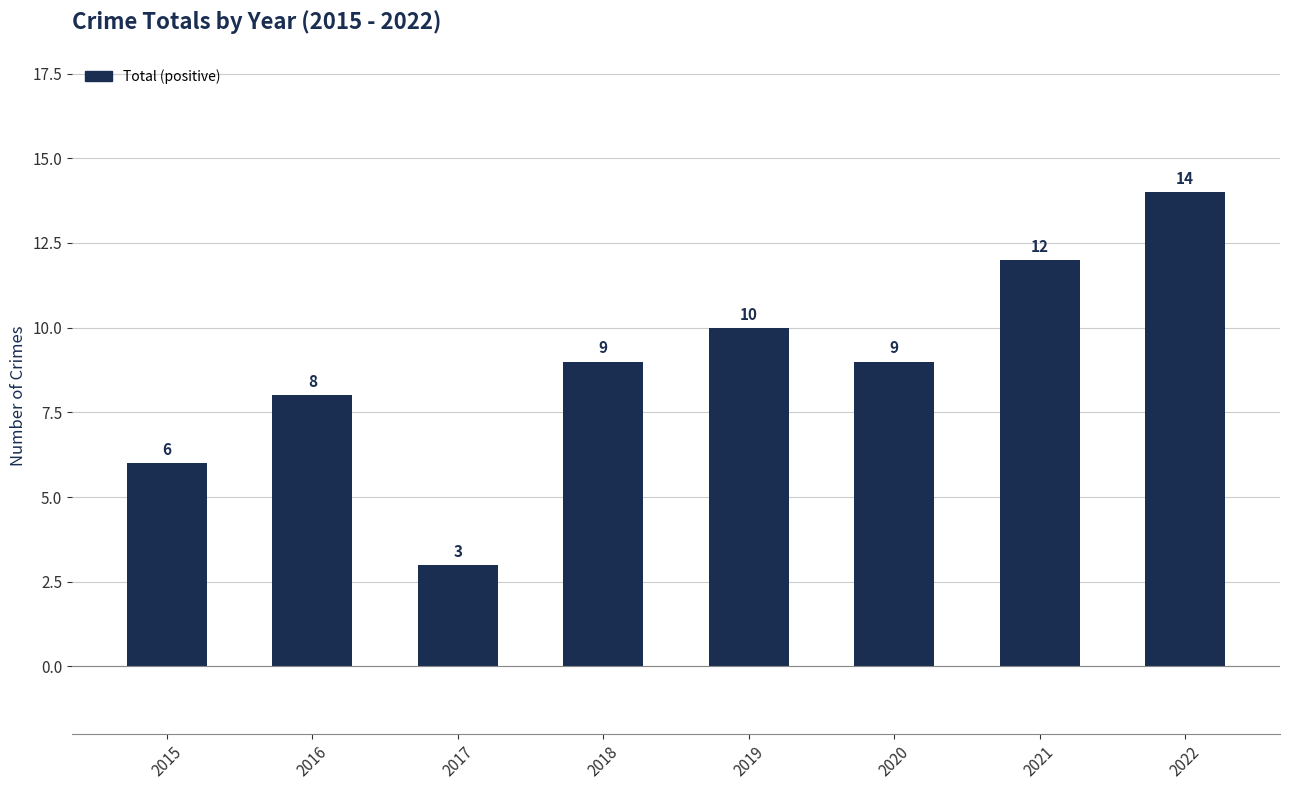

How many categories are shown in the chart?

8